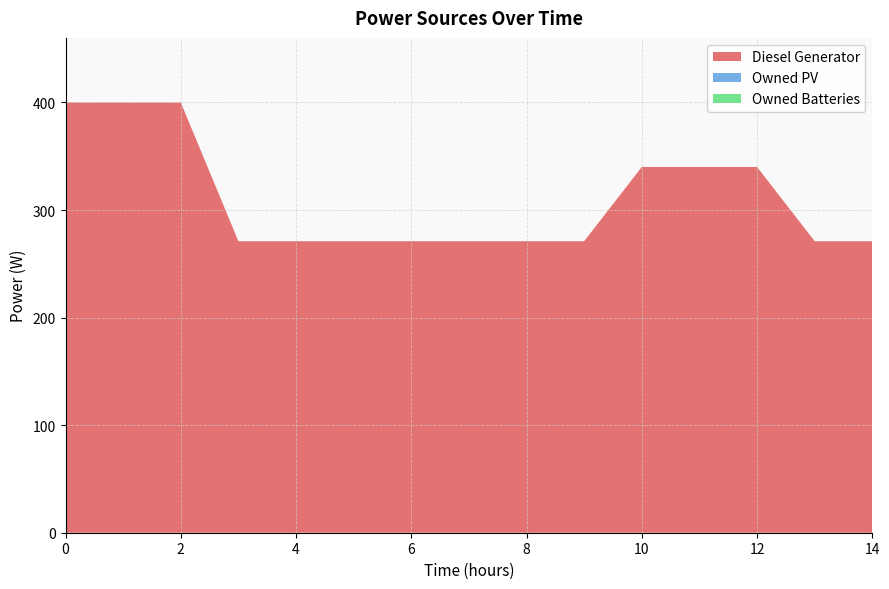

Reading left to right, what are all the values shown in this chart?

Diesel Generator: 0=400	1=400	2=400	3=271	4=271	5=271	6=271	7=271	8=271	9=271	10=340	11=340	12=340	13=271	14=271
Owned PV: 0=0	1=0	2=0	3=0	4=0	5=0	6=0	7=0	8=0	9=0	10=0	11=0	12=0	13=0	14=0
Owned Batteries: 0=0	1=0	2=0	3=0	4=0	5=0	6=0	7=0	8=0	9=0	10=0	11=0	12=0	13=0	14=0